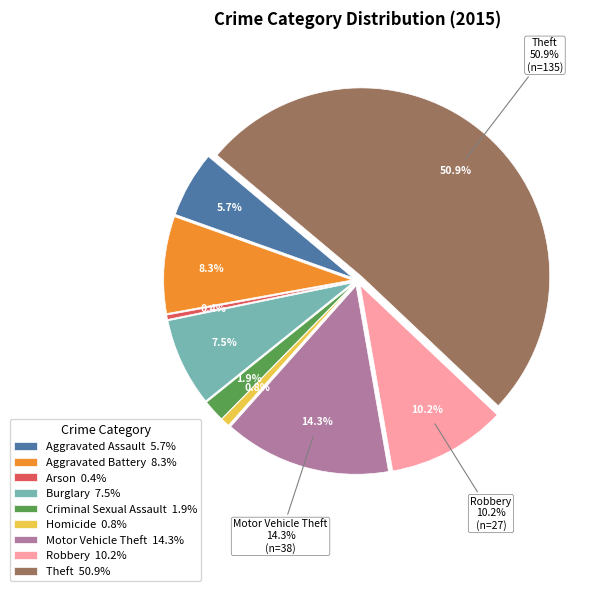

To the nearest percent, what is the average slice percentage?

11%